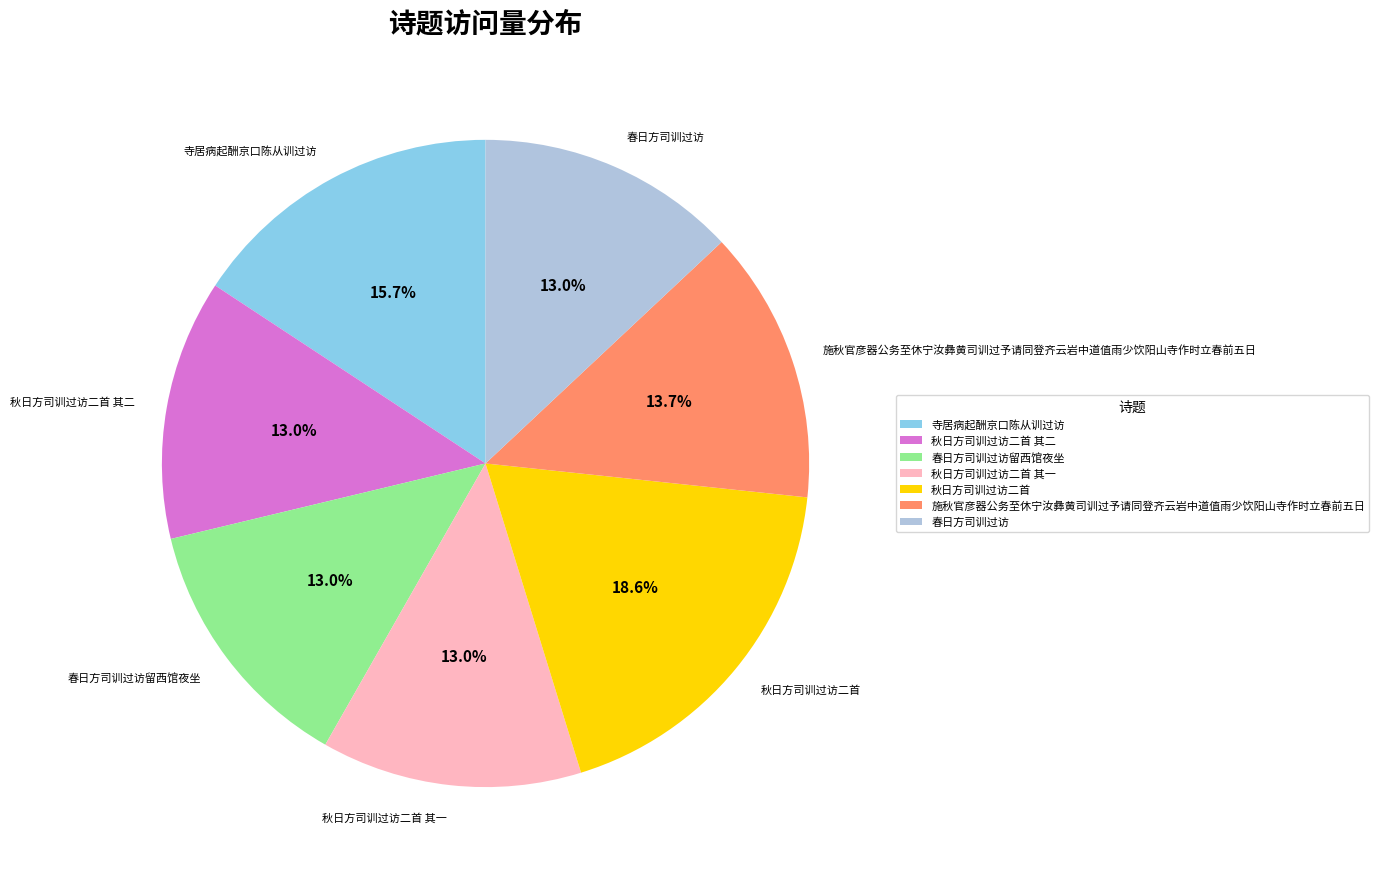

To the nearest percent, what portion does 秋日方司训过访二首 其二 represent?

13%